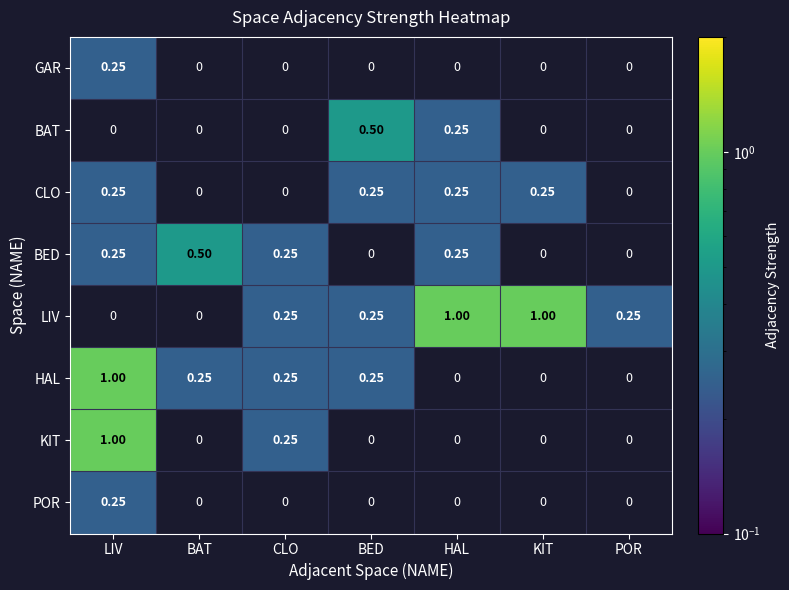

What value does the BED series have at BAT?

0.5